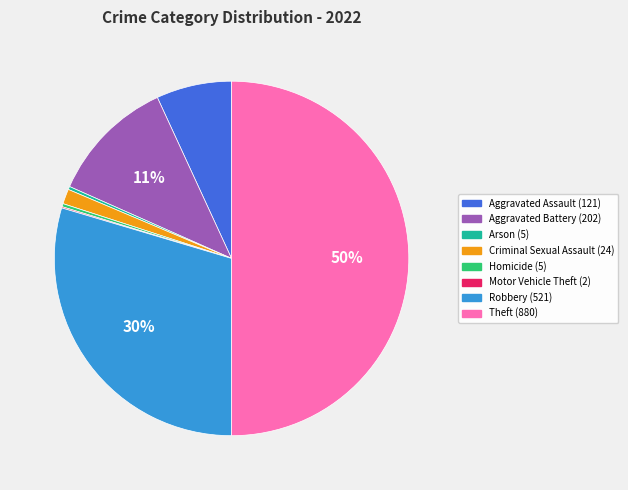

To the nearest percent, what is the average slice percentage?

12%